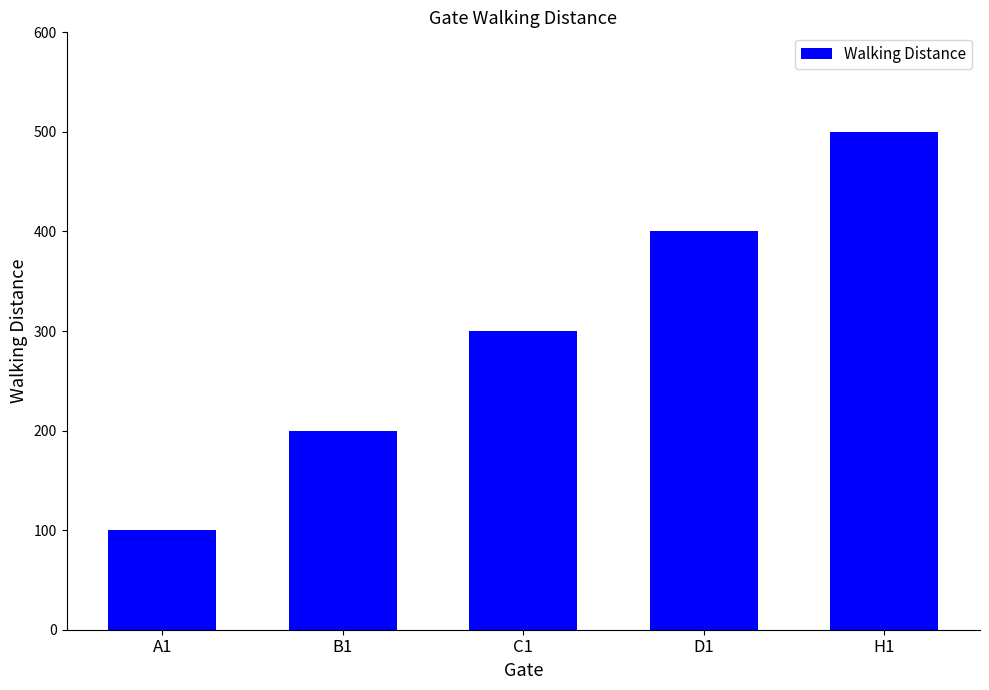

Reading left to right, what are all the values shown in this chart?

A1=100	B1=200	C1=300	D1=400	H1=500